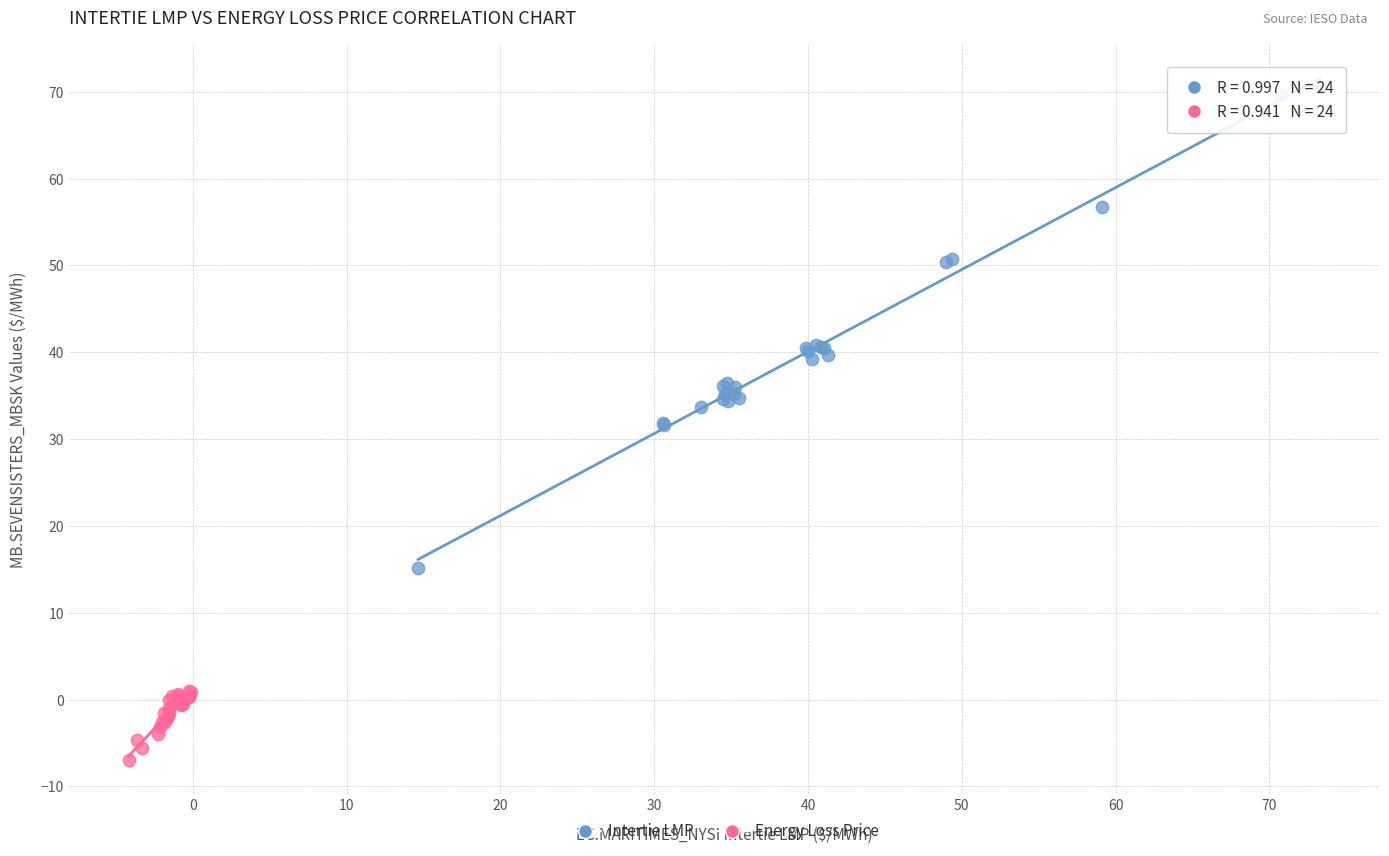

Which series contains the highest Y value?

Intertie LMP